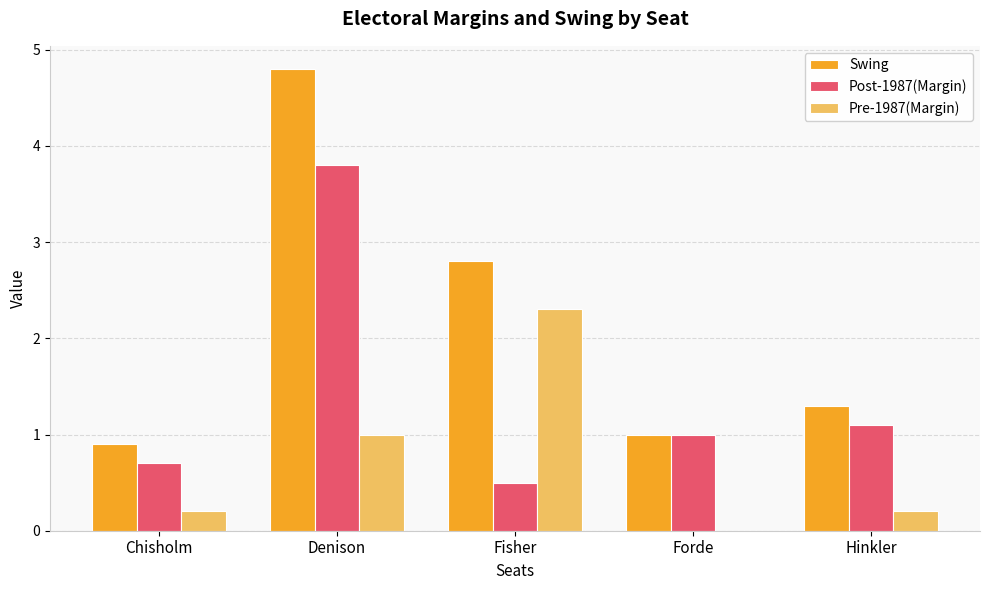

Does the chart contain stacked bars?

No